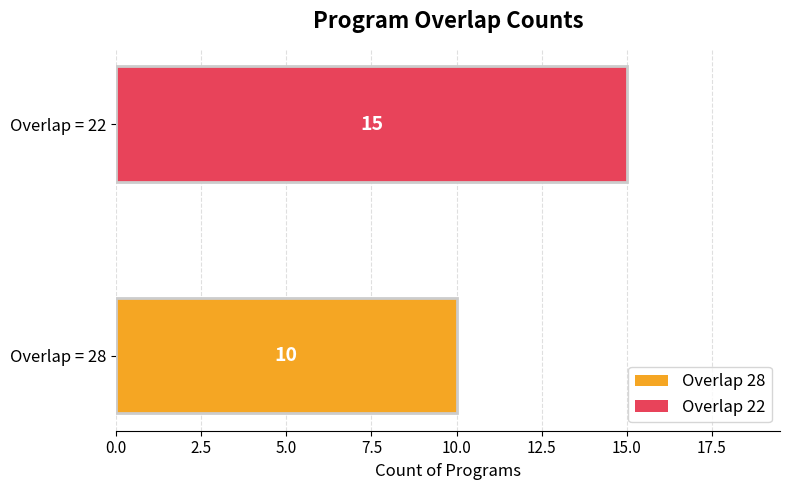

Reading bottom to top, extract all data points from this chart.

Overlap = 28=10	Overlap = 22=15